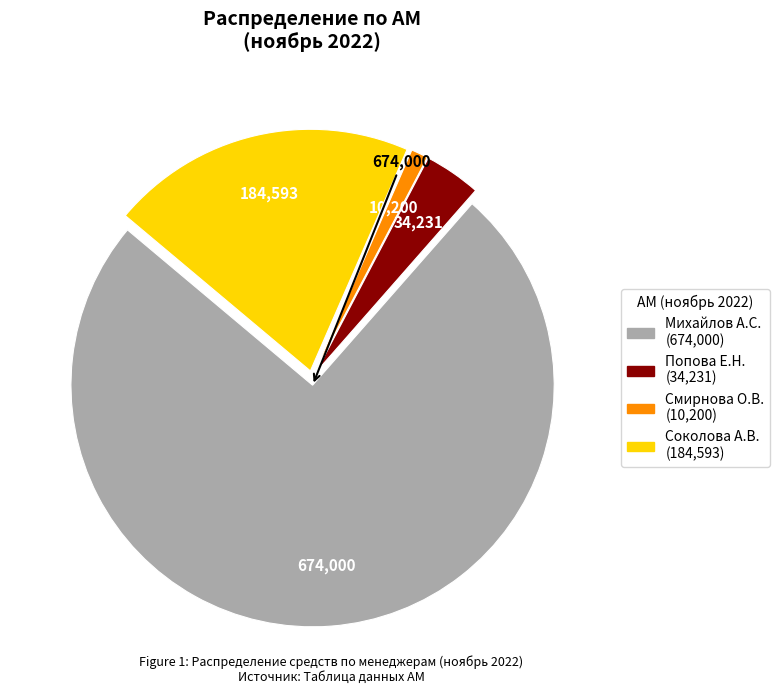

Does any single category account for the majority?

Yes